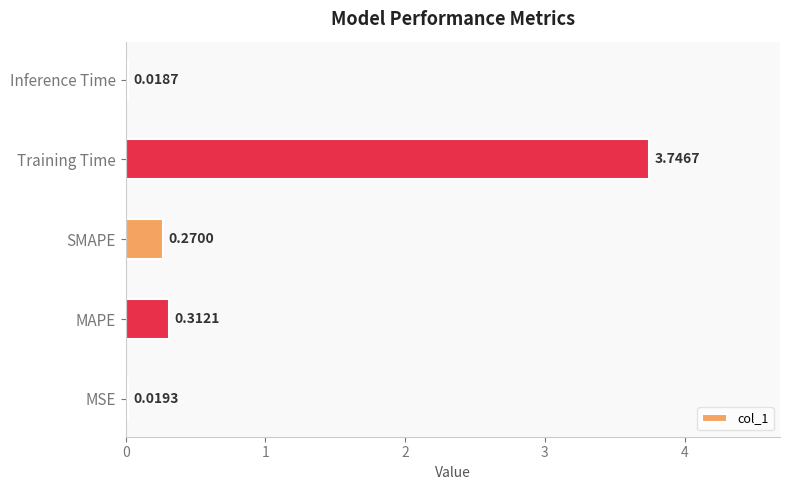

What is the sum of the values at Inference Time and Training Time?

3.8